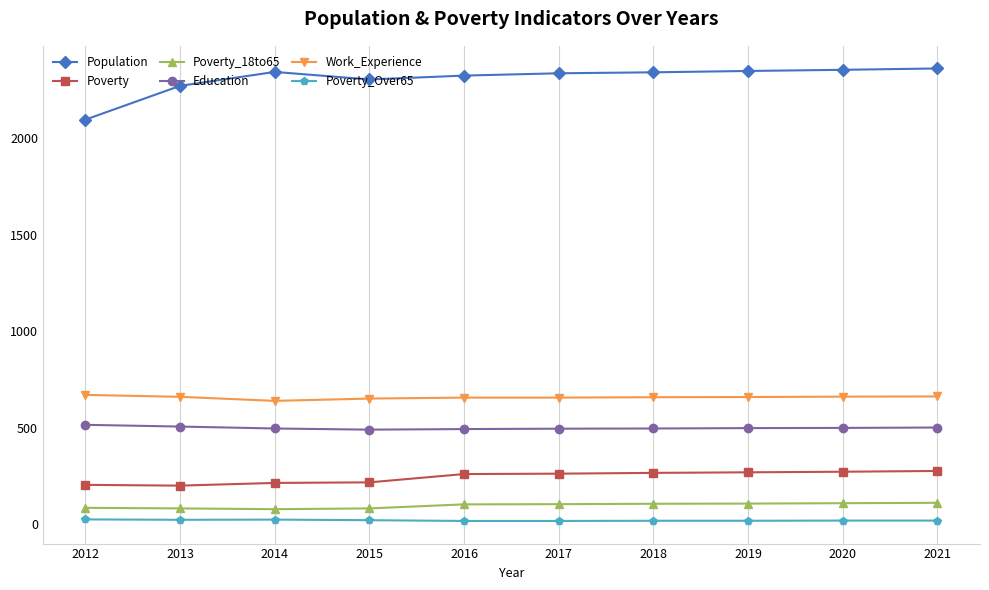

What is the maximum value shown in the chart?

2362